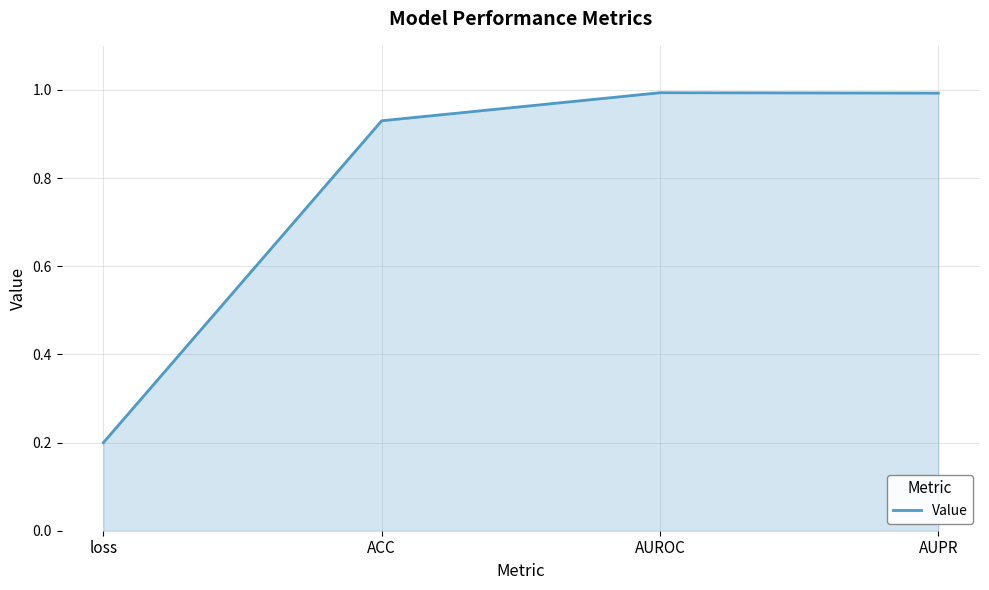

What position from the left is ACC?

2